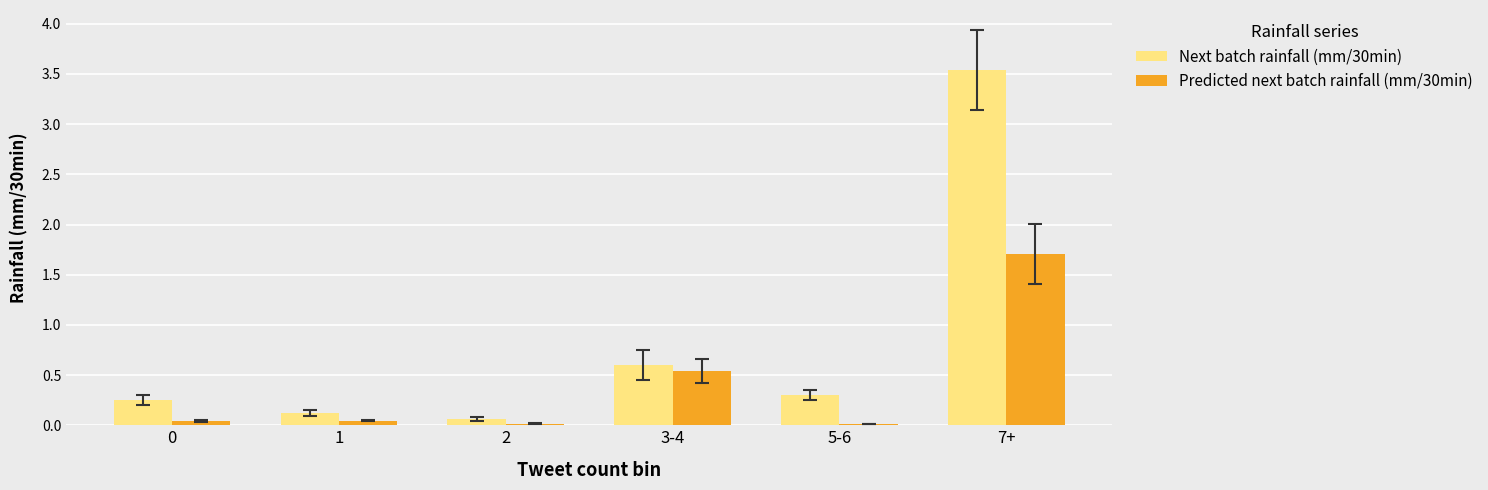

Which series changed the most between 3-4 and 7+?

Next batch rainfall (mm/30min)